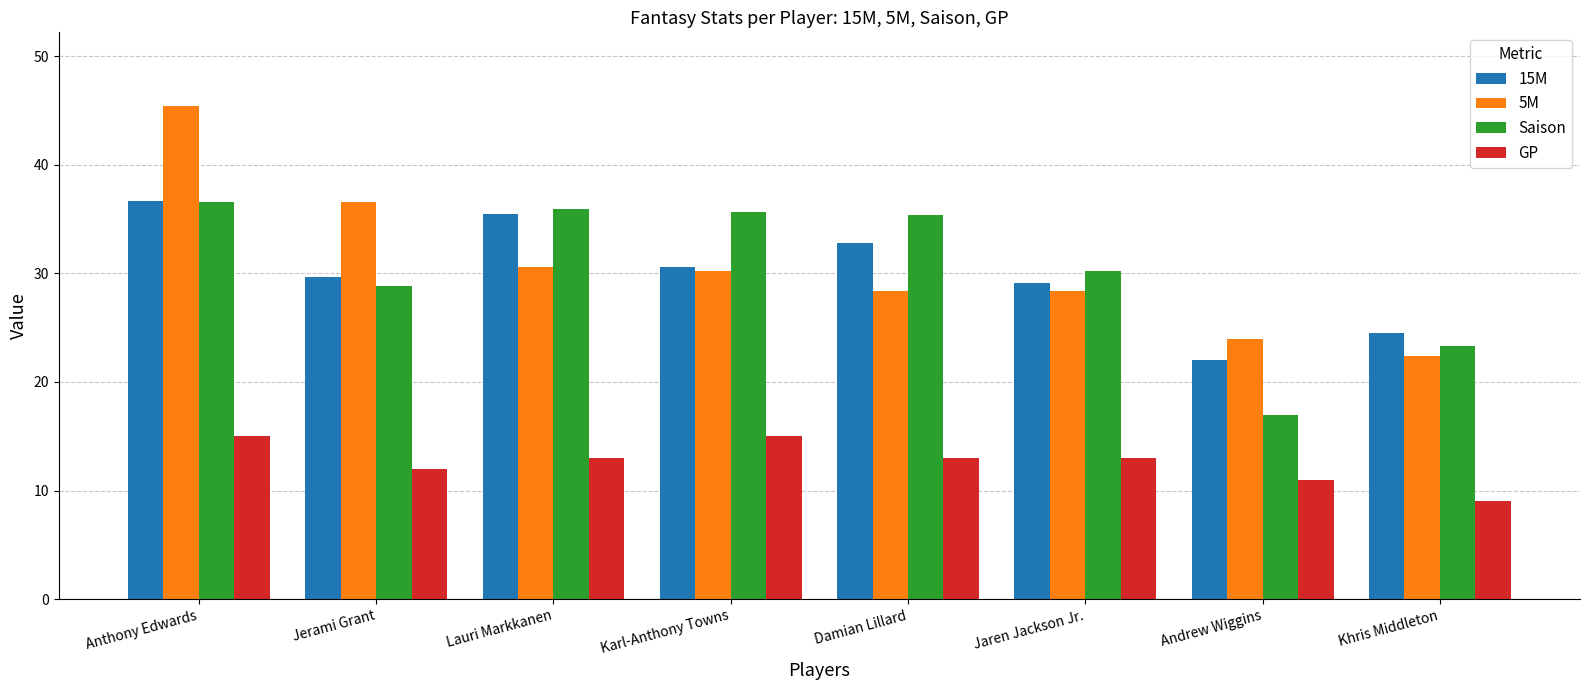

How many data points in Saison are less than 35?

4